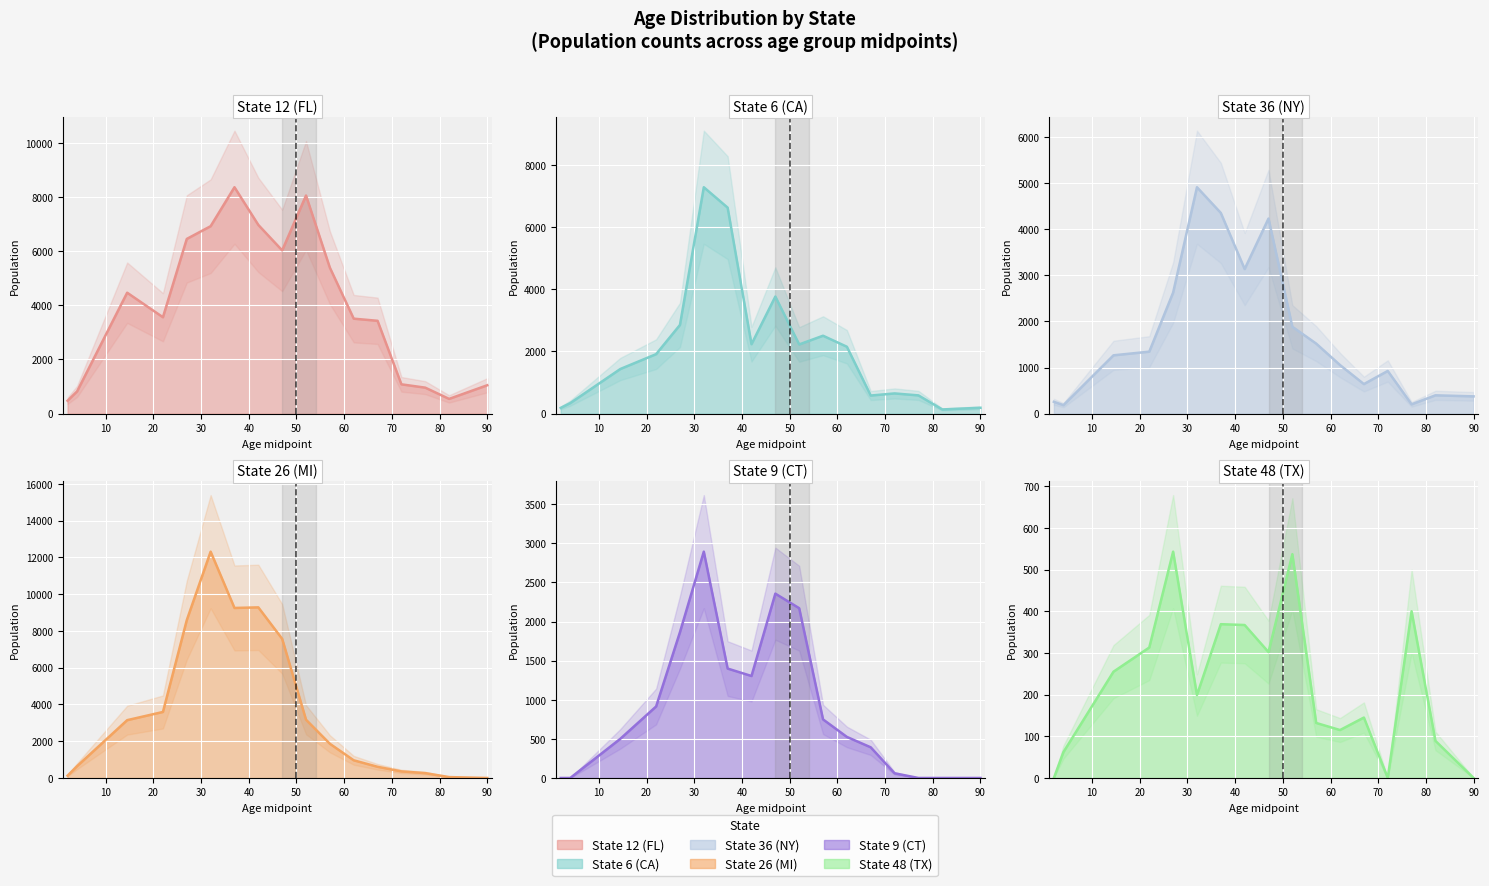

True or false: State 6 (CA) and State 48 (TX) intersect in this chart.

False